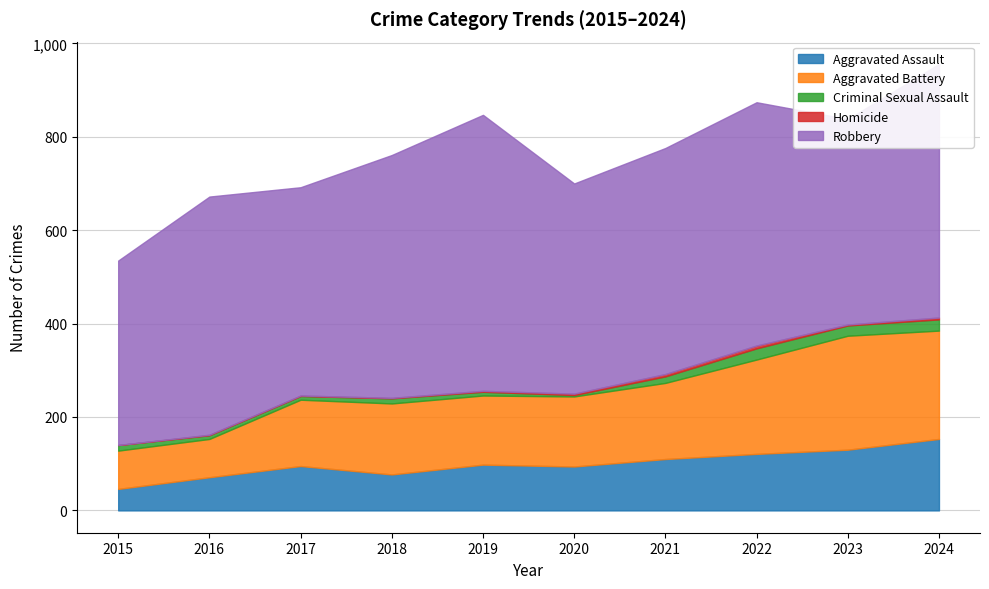

Reading right to left, list all the values displayed in this chart.

Aggravated Assault: 153	130	121	110	94	98	77	95	71	46
Aggravated Battery: 232	244	202	163	150	148	152	142	82	82
Criminal Sexual Assault: 24	22	24	14	3	8	11	8	8	12
Homicide: 4	2	6	5	3	2	1	1	1	0
Robbery: 543	440	521	484	450	591	520	446	510	395